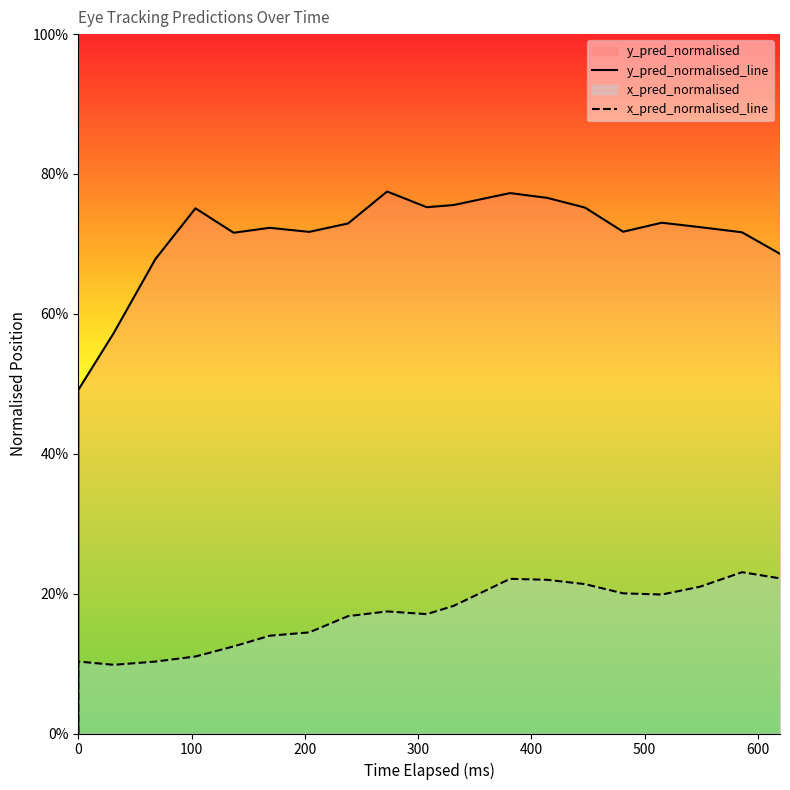

What is the sum of all x_pred_normalised_line values?

3.2